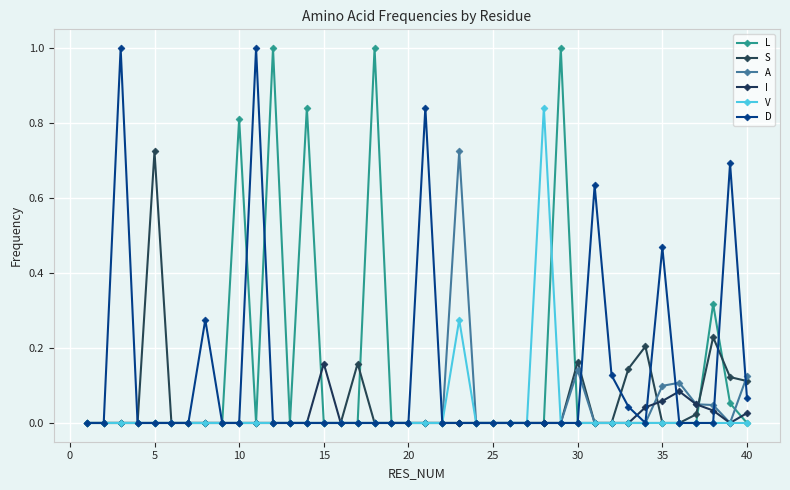

Reading right to left, what are all the values shown in this chart?

L: 0.0	0.1	0.3	0.0	0.0	0.0	0.0	0.0	0.0	0.0	0.0	1.0	0.0	0.0	0.0	0.0	0.0	0.0	0.0	0.0	0.0	0.0	1.0	0.0	0.0	0.0	0.8	0.0	1.0	0.0	0.8	0.0	0.0	0.0	0.0	0.0	0.0	0.0	0.0	0.0
S: 0.1	0.1	0.2	0.0	0.0	0.0	0.2	0.1	0.0	0.0	0.2	0.0	0.0	0.0	0.0	0.0	0.0	0.0	0.0	0.0	0.0	0.0	0.0	0.2	0.0	0.0	0.0	0.0	0.0	0.0	0.0	0.0	0.0	0.0	0.0	0.7	0.0	0.0	0.0	0.0
A: 0.1	0.0	0.0	0.0	0.1	0.1	0.0	0.0	0.0	0.0	0.1	0.0	0.0	0.0	0.0	0.0	0.0	0.7	0.0	0.0	0.0	0.0	0.0	0.0	0.0	0.0	0.0	0.0	0.0	0.0	0.0	0.0	0.0	0.0	0.0	0.0	0.0	0.0	0.0	0.0
I: 0.0	0.0	0.0	0.0	0.1	0.1	0.0	0.0	0.0	0.0	0.0	0.0	0.0	0.0	0.0	0.0	0.0	0.0	0.0	0.0	0.0	0.0	0.0	0.0	0.0	0.2	0.0	0.0	0.0	0.0	0.0	0.0	0.0	0.0	0.0	0.0	0.0	0.0	0.0	0.0
V: 0.0	0.0	0.0	0.0	0.0	0.0	0.0	0.0	0.0	0.0	0.0	0.0	0.8	0.0	0.0	0.0	0.0	0.3	0.0	0.0	0.0	0.0	0.0	0.0	0.0	0.0	0.0	0.0	0.0	0.0	0.0	0.0	0.0	0.0	0.0	0.0	0.0	0.0	0.0	0.0
D: 0.1	0.7	0.0	0.0	0.0	0.5	0.0	0.0	0.1	0.6	0.0	0.0	0.0	0.0	0.0	0.0	0.0	0.0	0.0	0.8	0.0	0.0	0.0	0.0	0.0	0.0	0.0	0.0	0.0	1.0	0.0	0.0	0.3	0.0	0.0	0.0	0.0	1.0	0.0	0.0